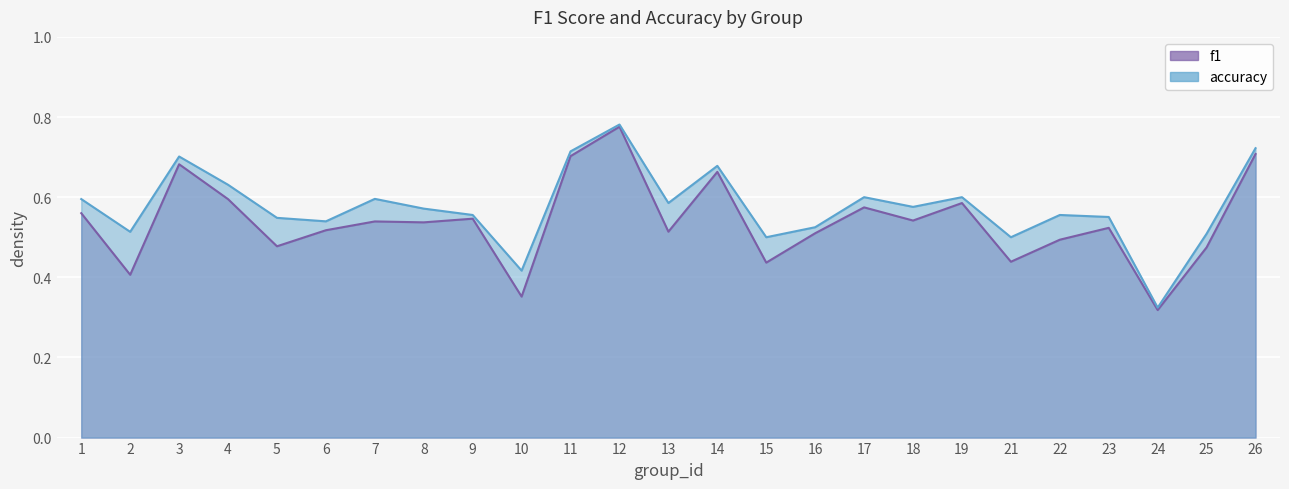

What are all the series names shown in the legend?

f1, accuracy